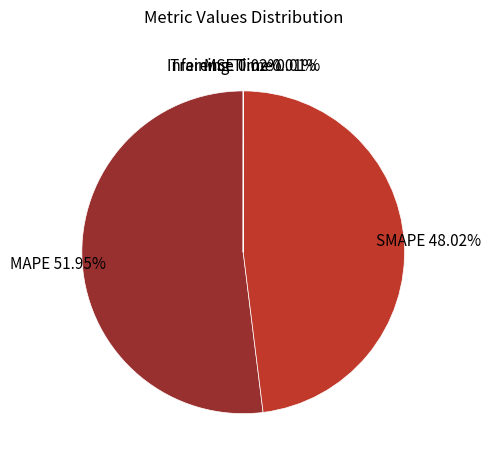

Is there a majority slice in this chart?

Yes